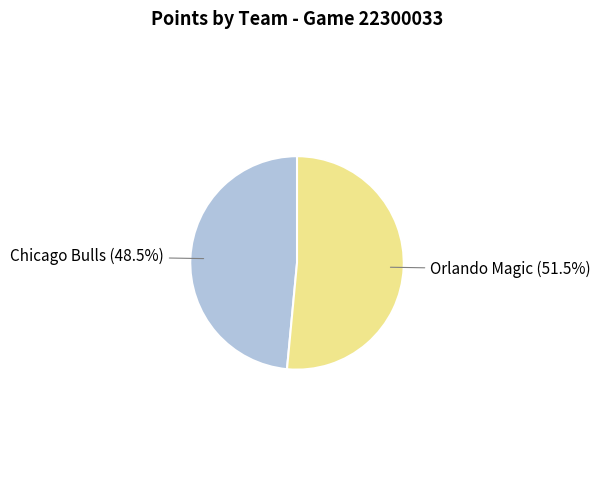

Rank the categories by value from lowest to highest.

Chicago Bulls, Orlando Magic